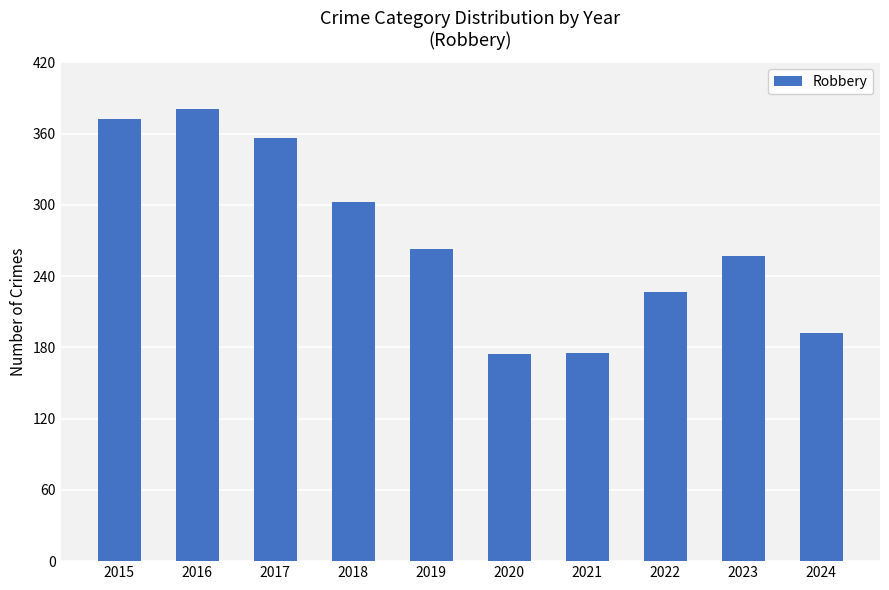

What is the change in value from 2015 to 2020?

-198